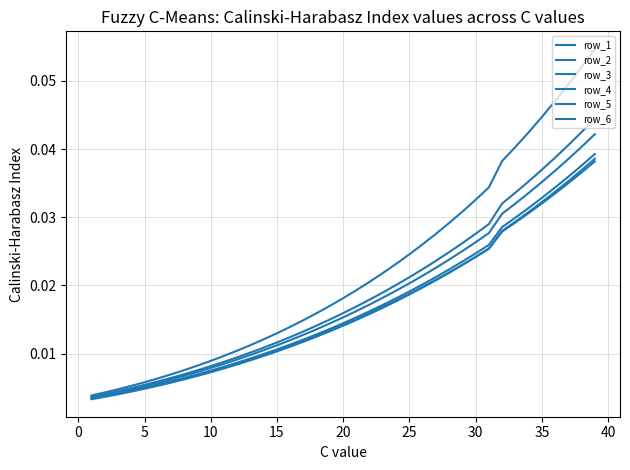

How many categories are shown in the chart?

39